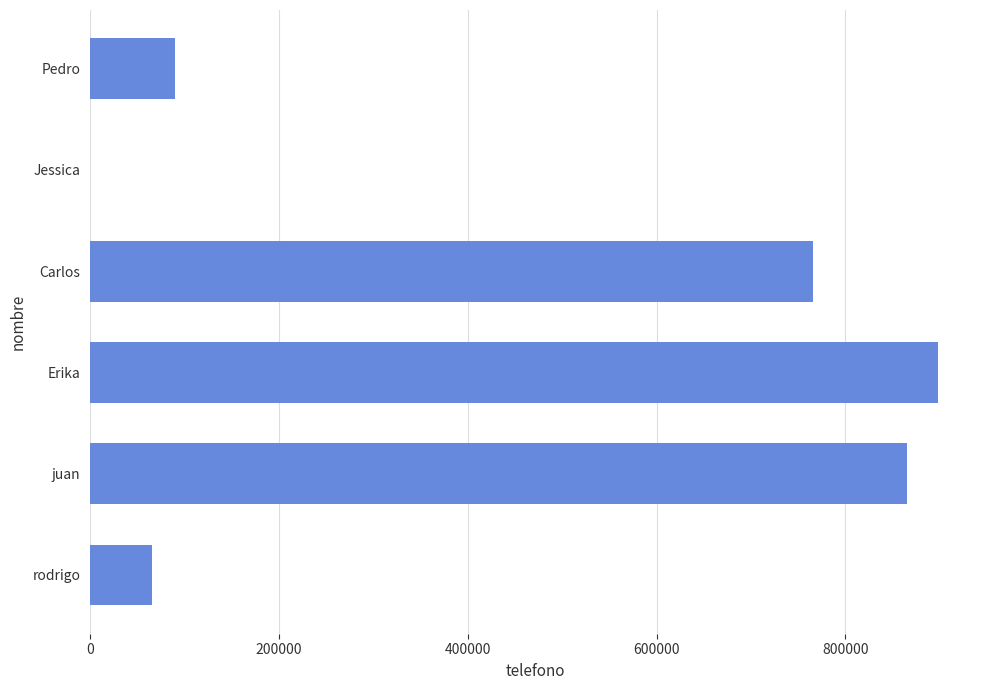

What is the change in value from Carlos to Jessica?

-765759